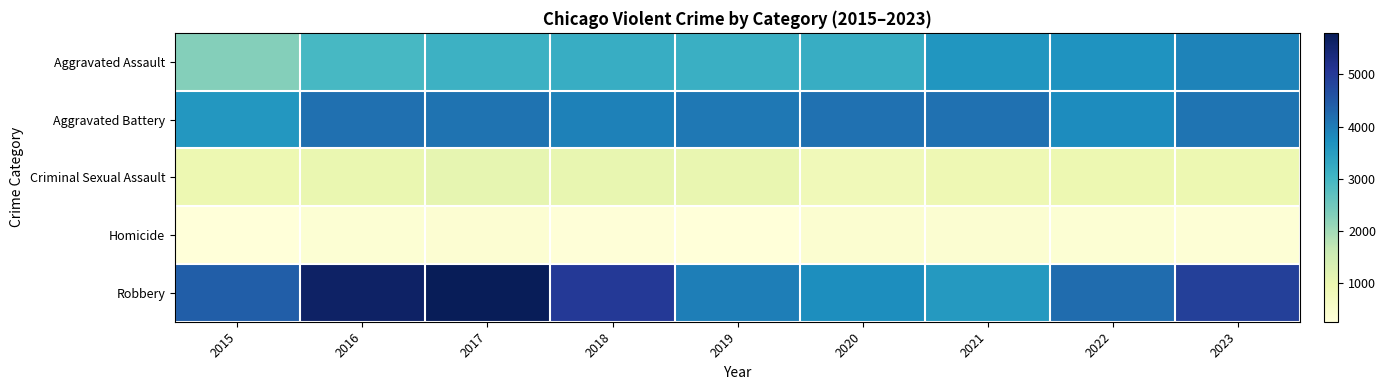

How many series are shown in this chart?

5